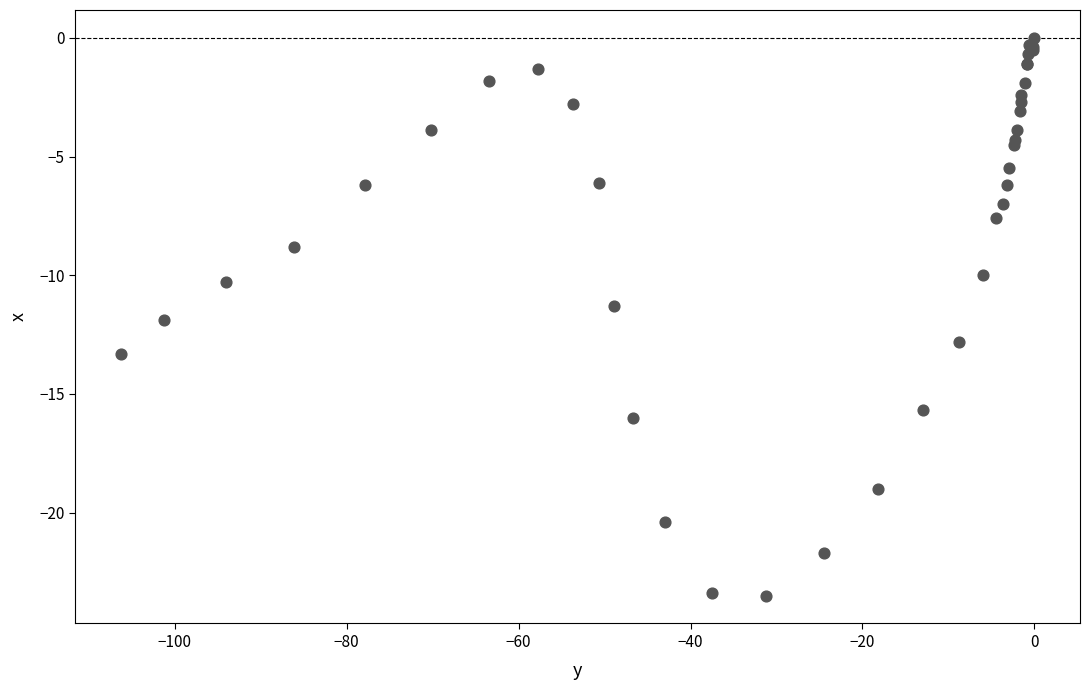

What Y value in the scatter plot is closest to -11?

-11.3